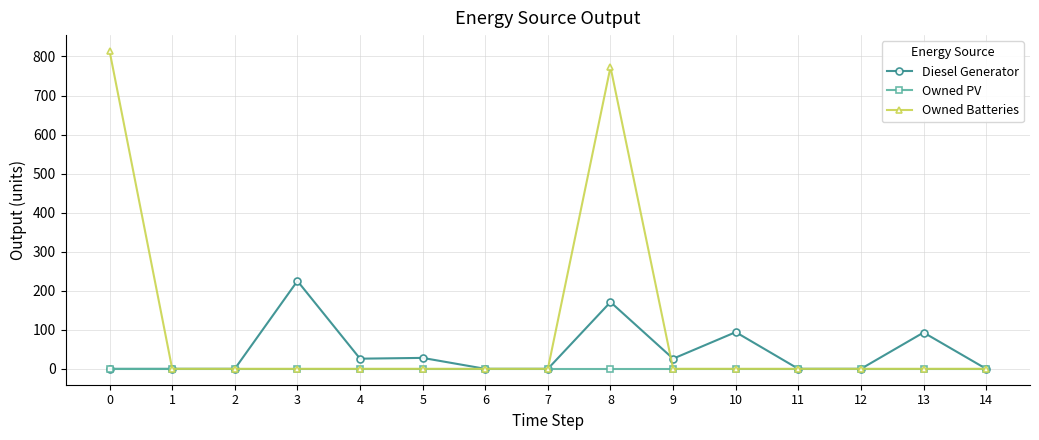

Is it true that Diesel Generator equals 41 at 10?

False